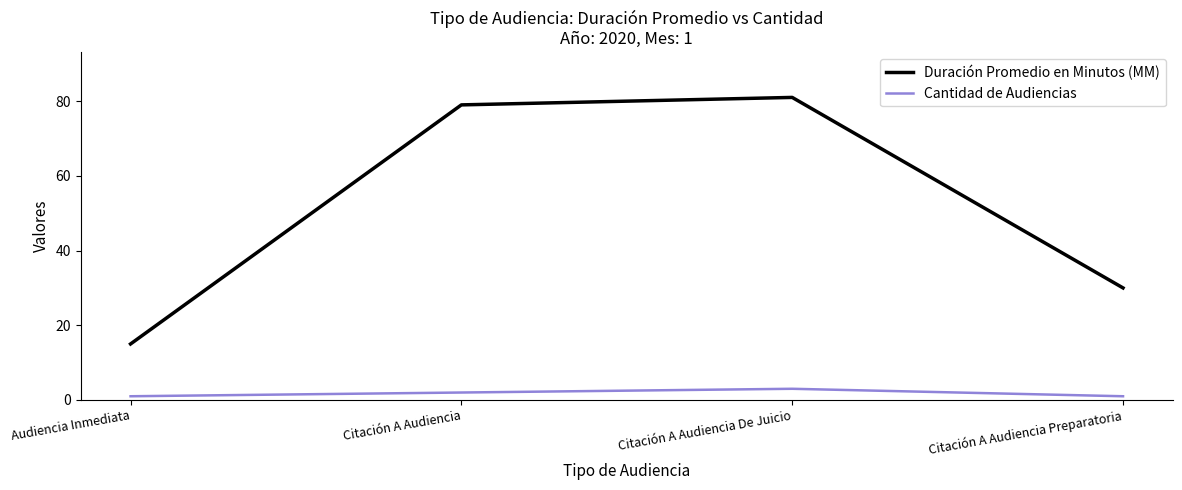

Which series has the widest spread of values?

Duración Promedio en Minutos (MM)